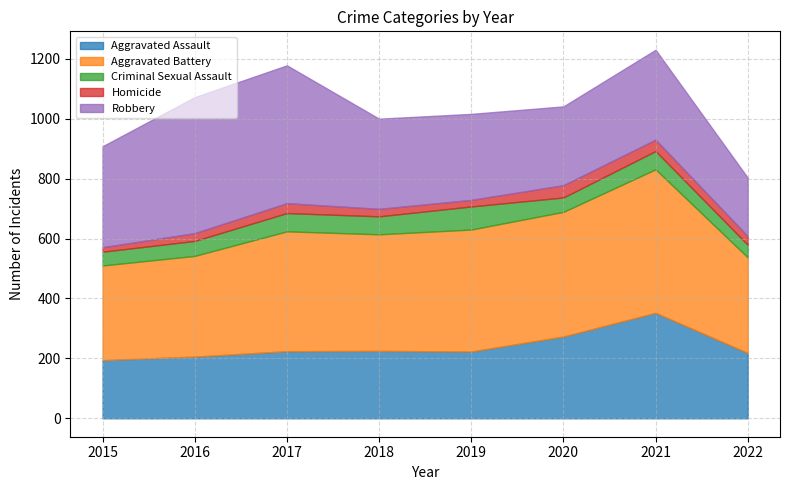

Reading left to right, what are all the values shown in this chart?

Aggravated Assault: 194	206	224	225	223	273	352	218
Aggravated Battery: 316	336	400	389	407	416	479	319
Criminal Sexual Assault: 46	50	61	60	77	48	61	42
Homicide: 15	26	33	25	22	41	38	29
Robbery: 337	454	460	301	287	263	300	195